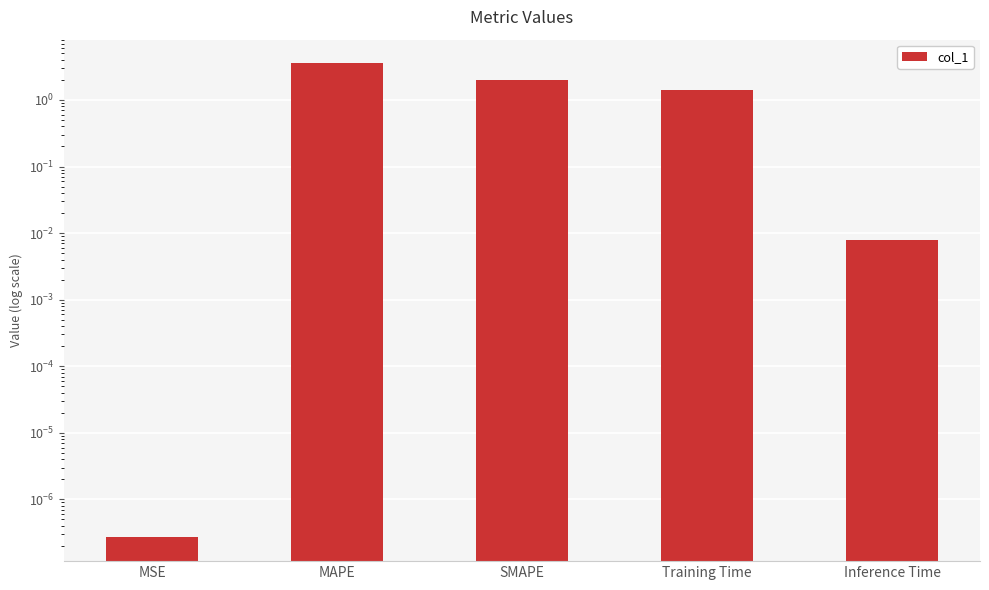

What value does the data have at SMAPE?

2.0